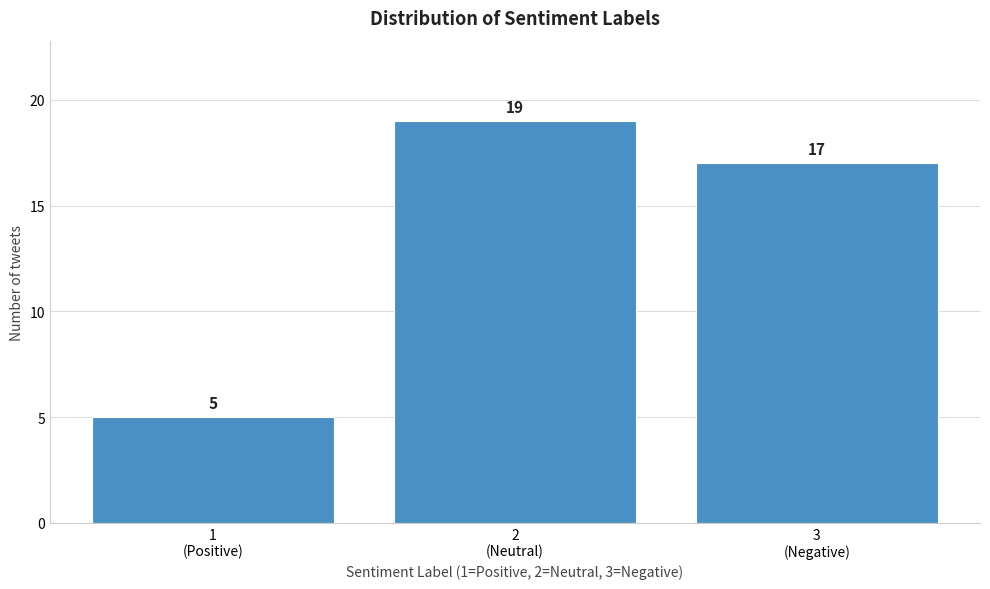

Reading left to right, list all the values displayed in this chart.

5	19	17